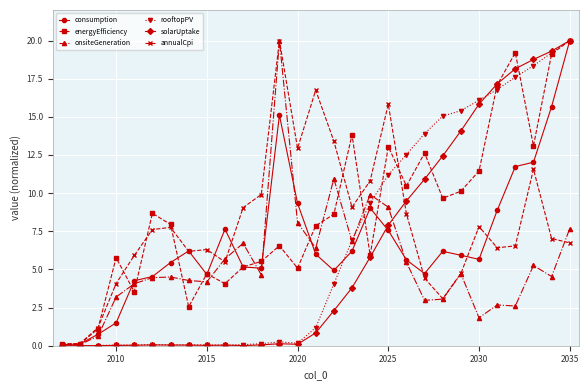

What is the maximum value for consumption?

20.0